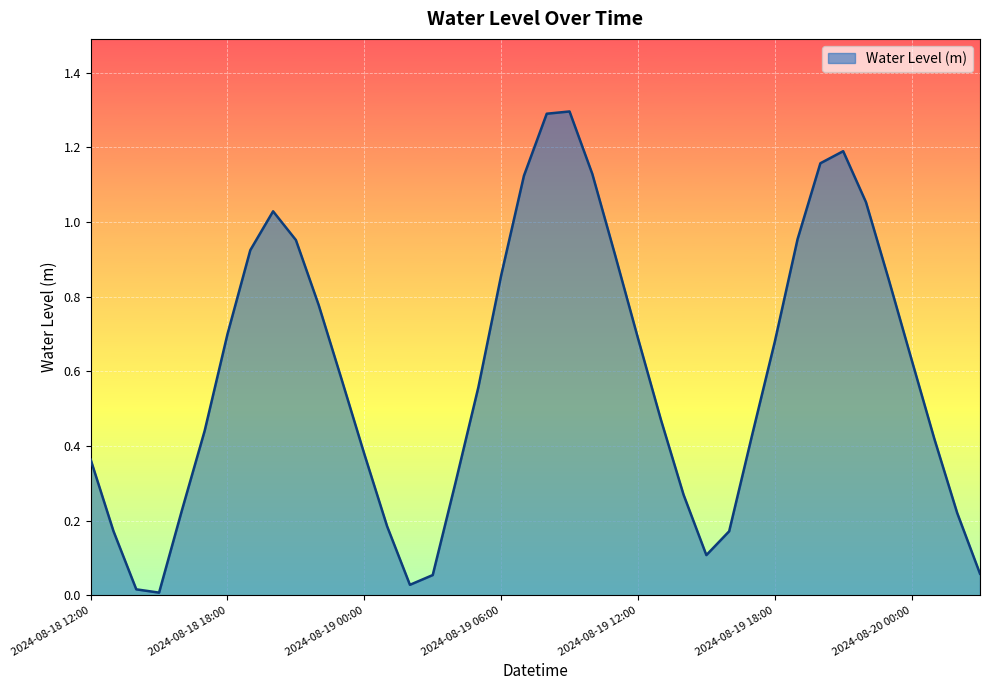

What is the maximum value shown in the chart?

1.3